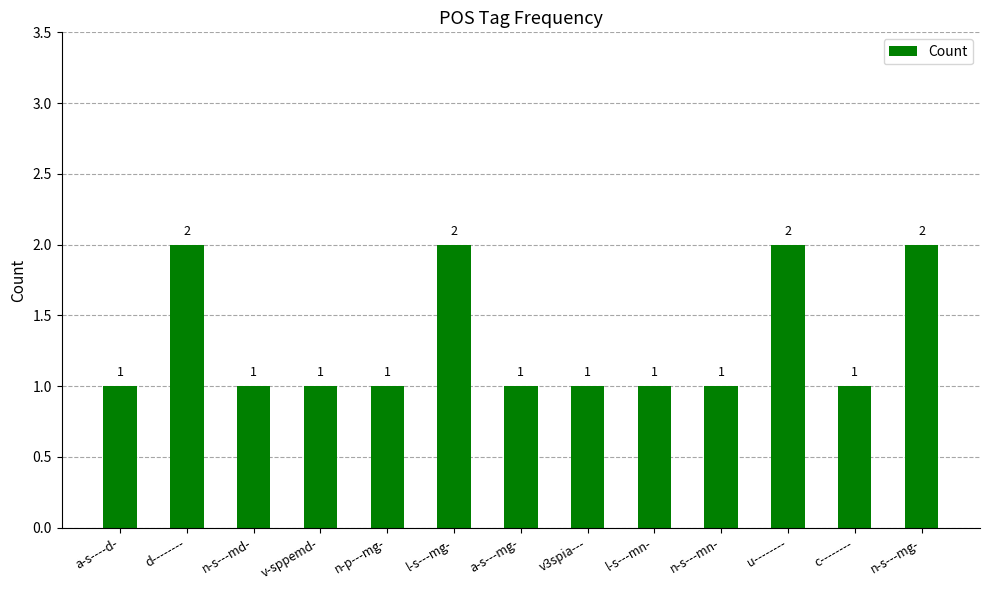

Approximately how many times larger is the value at l-s---mg- compared to v3spia---?

2.0